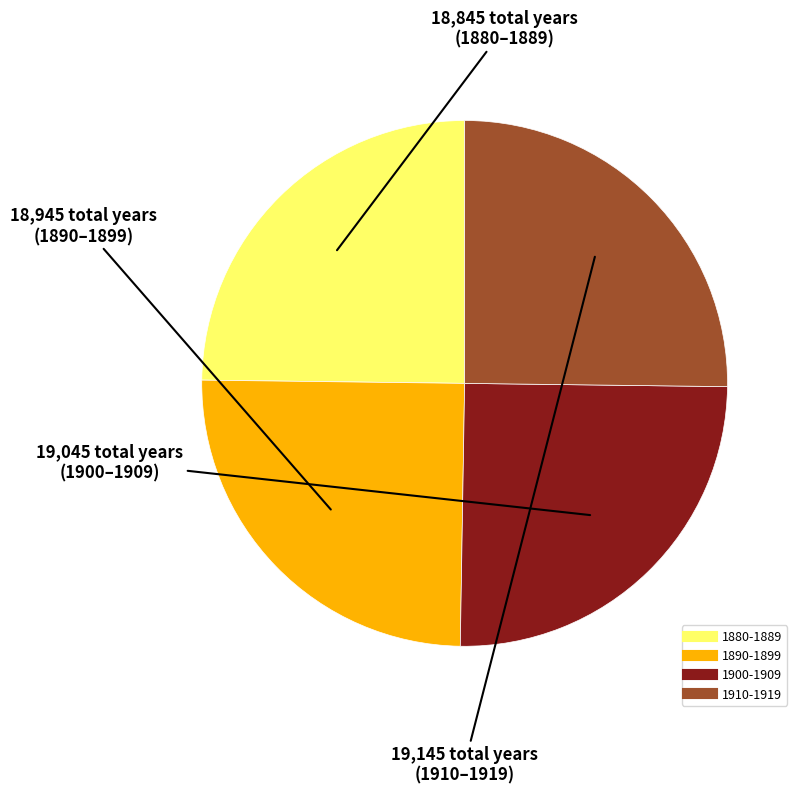

Does any single category account for the majority?

No